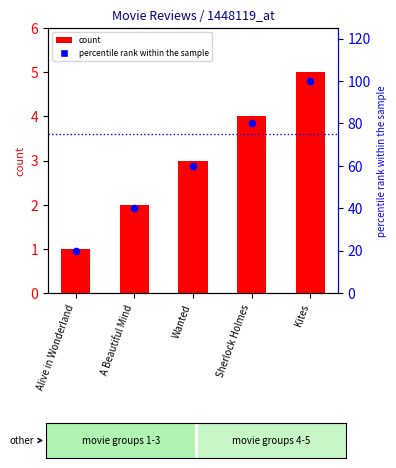

Is the value of percentile rank within the sample at Alive in Wonderland greater than the value of count at A Beautiful Mind?

Yes